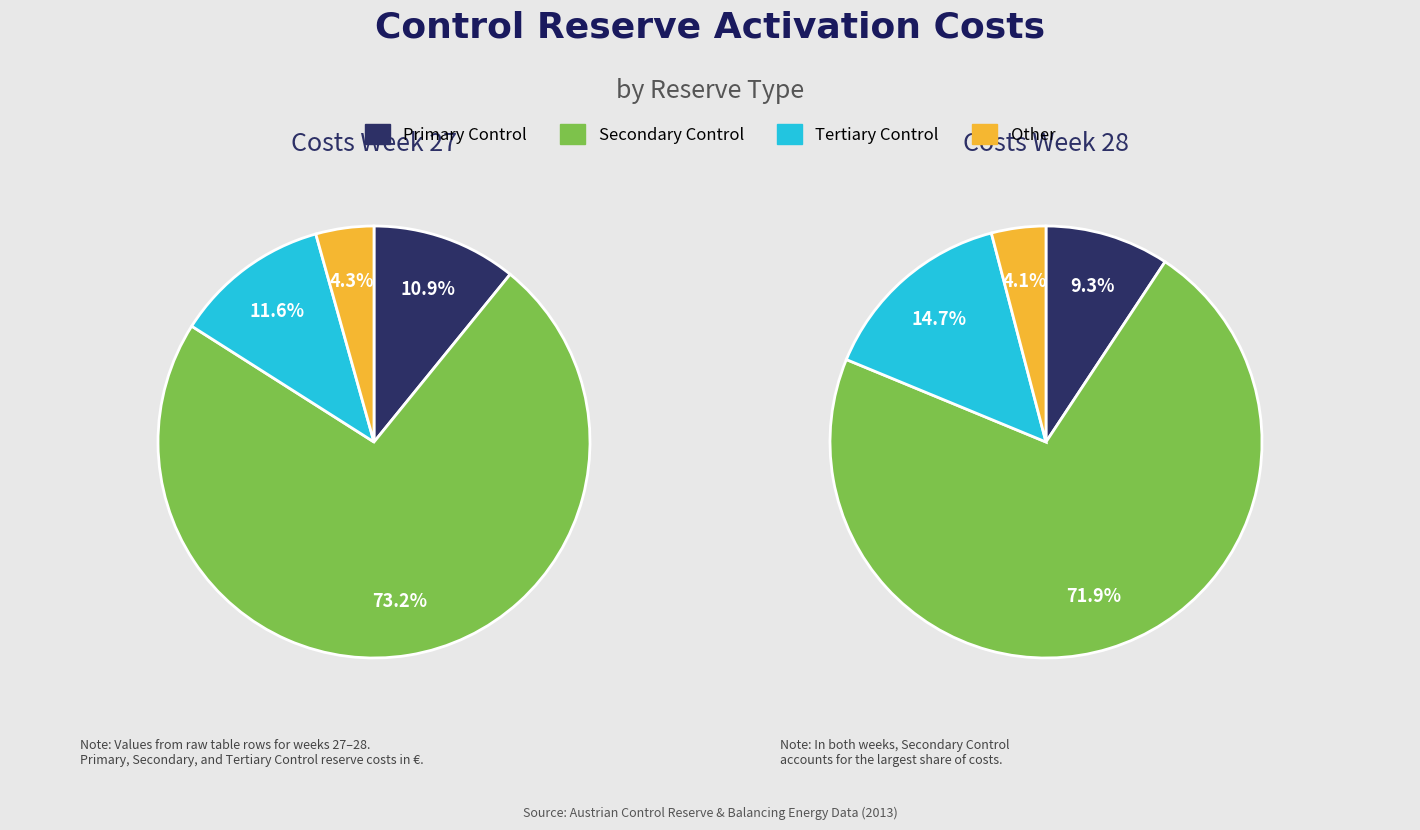

Which has a higher value, Tertiary Control or Other?

Tertiary Control